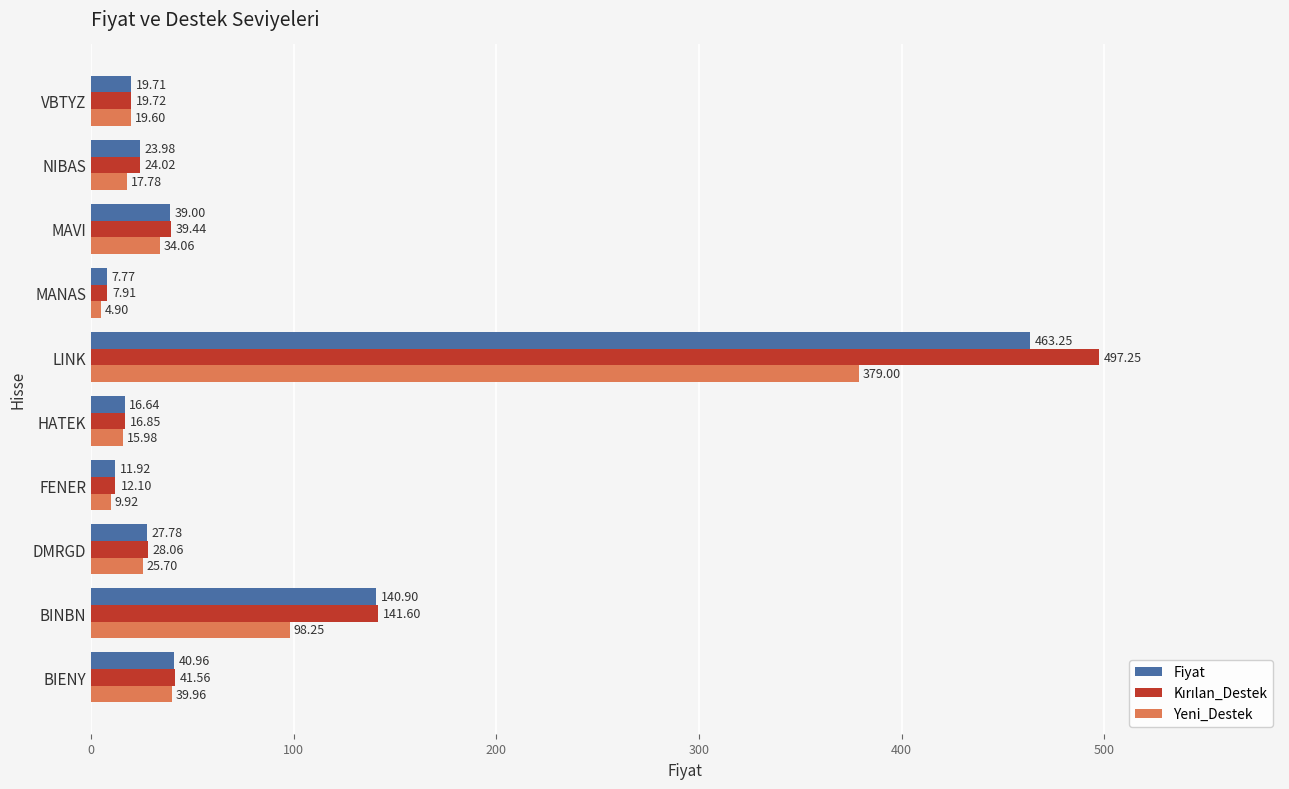

At which label is Fiyat closest to 235?

BINBN